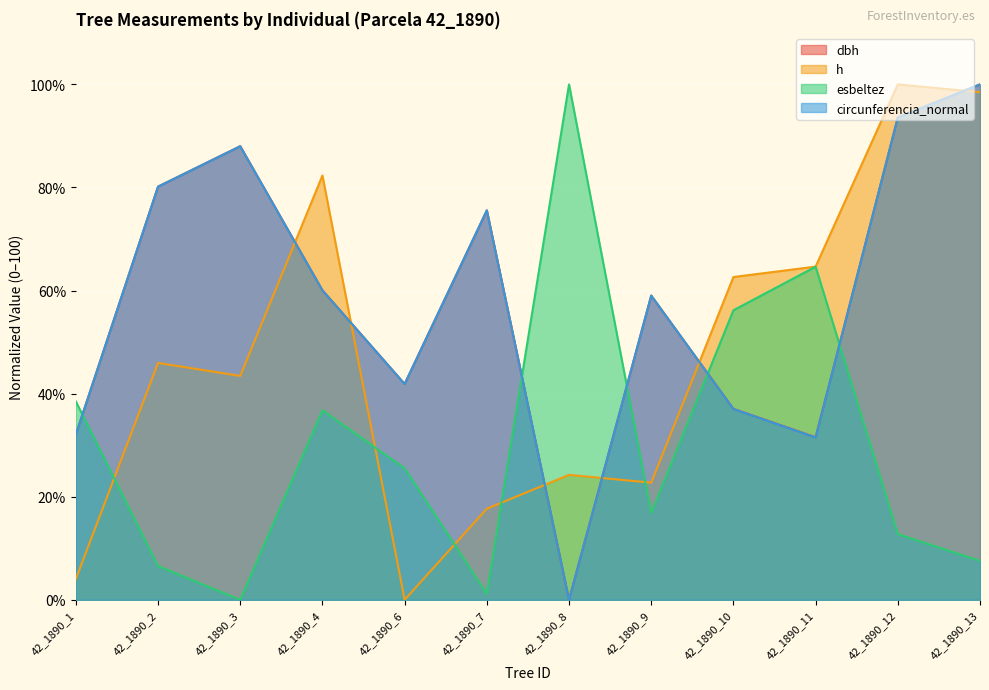

What is the greatest value displayed?

100.0